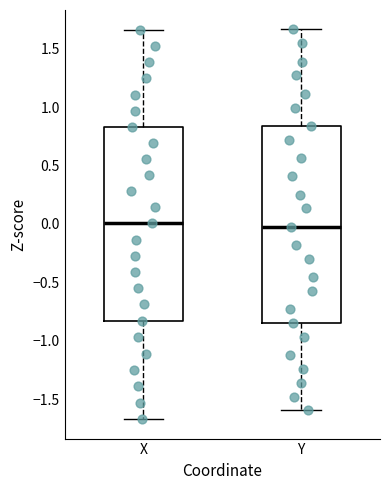

Where is the lower edge of the box for Y on the y-axis? The values are not printed on the chart, so give them approximately, as read against the axis.

-0.85